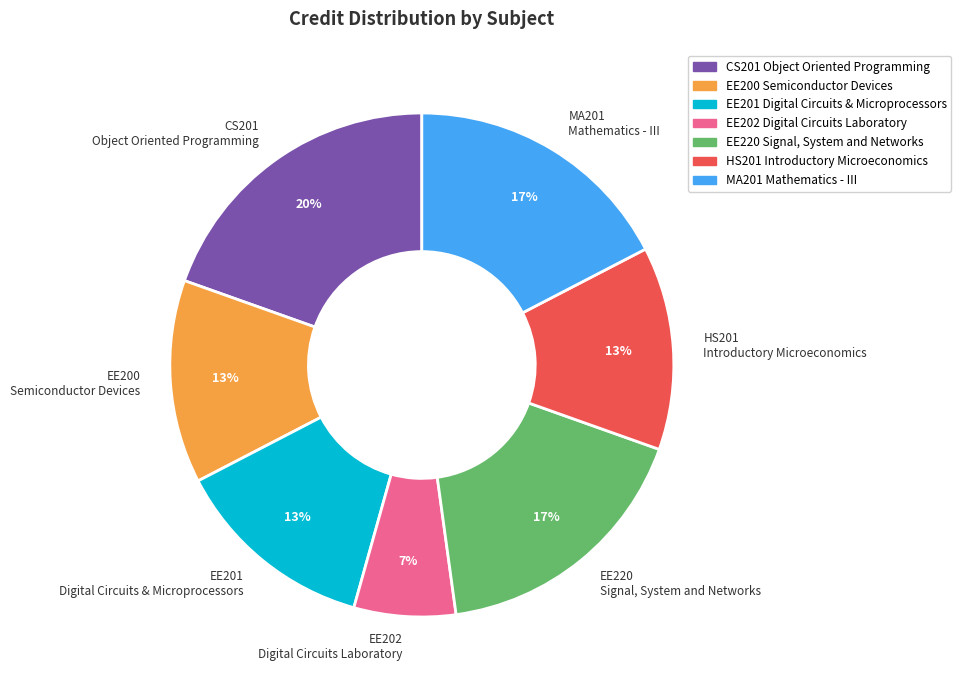

To the nearest percent, what portion does EE201 Digital Circuits & Microprocessors represent?

13%